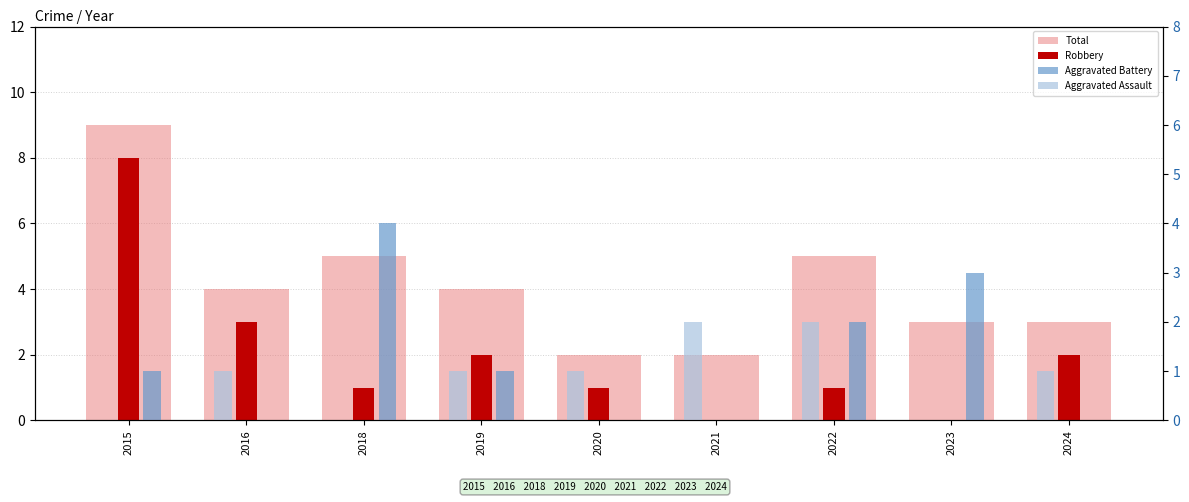

How many bars are there in total?

36